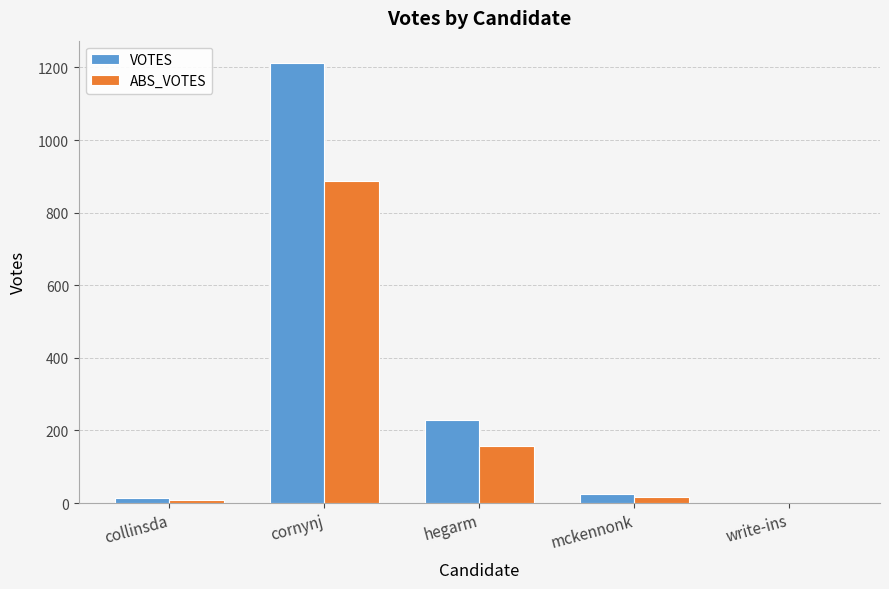

The ABS_VOTES series shows 8 at collinsda. True or false?

True